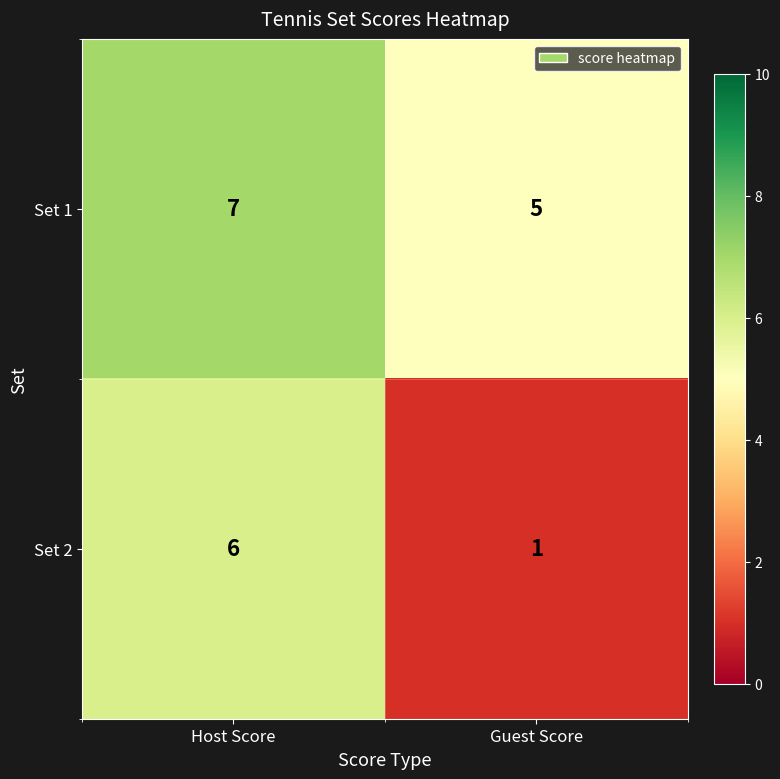

What is the sum of the Set 1 values at Host Score and Guest Score?

12